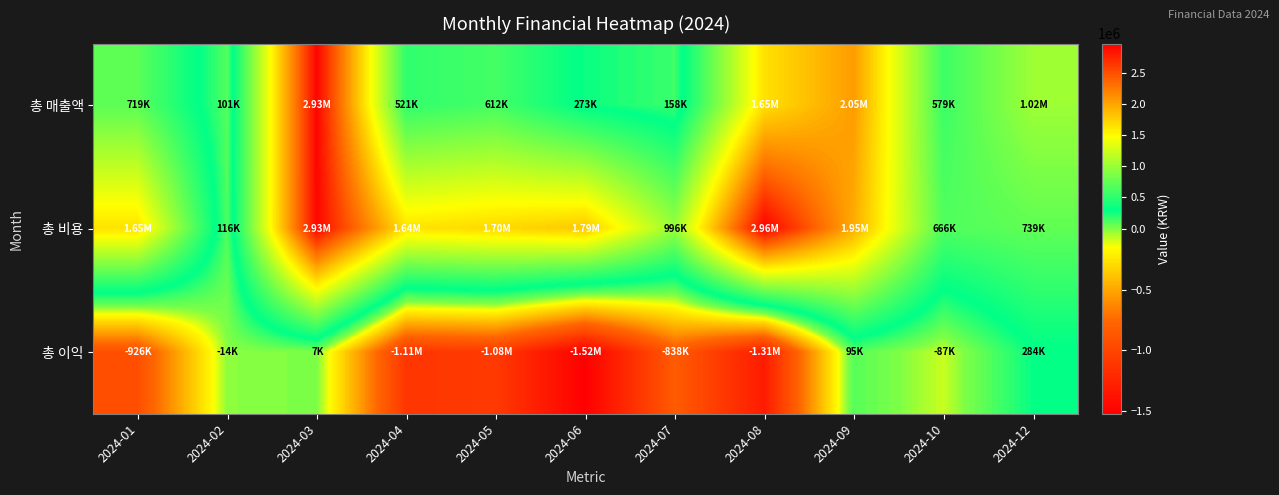

Reading right to left, list all the values displayed in this chart.

총 매출액: 2024-12=1022892	2024-10=579314	2024-09=2048433	2024-08=1649192	2024-07=158500	2024-06=273070	2024-05=611787	2024-04=520831	2024-03=2932206	2024-02=101416	2024-01=719005
총 비용: 2024-12=739040	2024-10=665889	2024-09=1953788	2024-08=2963939	2024-07=996087	2024-06=1793452	2024-05=1696454	2024-04=1635803	2024-03=2925091	2024-02=115567	2024-01=1645501
총 이익: 2024-12=283852	2024-10=-86575	2024-09=94645	2024-08=-1314747	2024-07=-837587	2024-06=-1520382	2024-05=-1084667	2024-04=-1114972	2024-03=7115	2024-02=-14151	2024-01=-926496